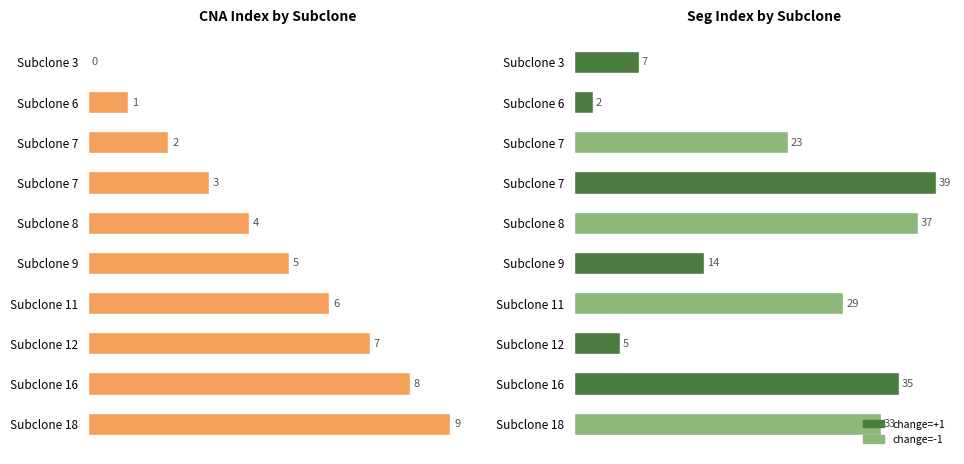

Rank the series by their average value, from highest to lowest.

seg_index, CNA_index